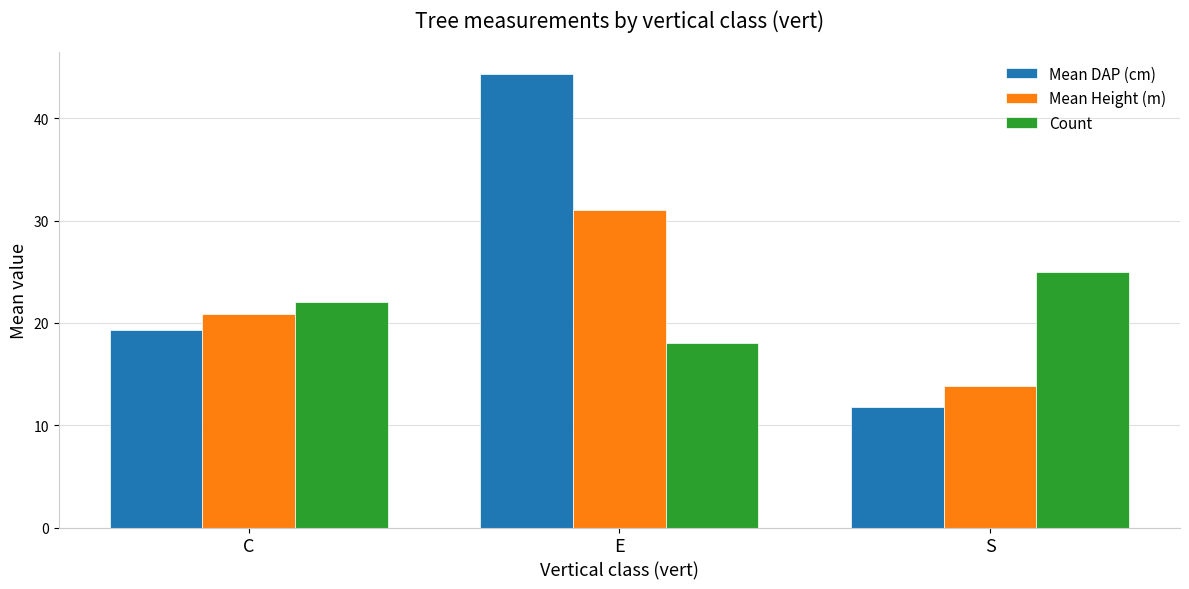

Rank the series at S from highest to lowest value.

Count, Mean Height (m), Mean DAP (cm)